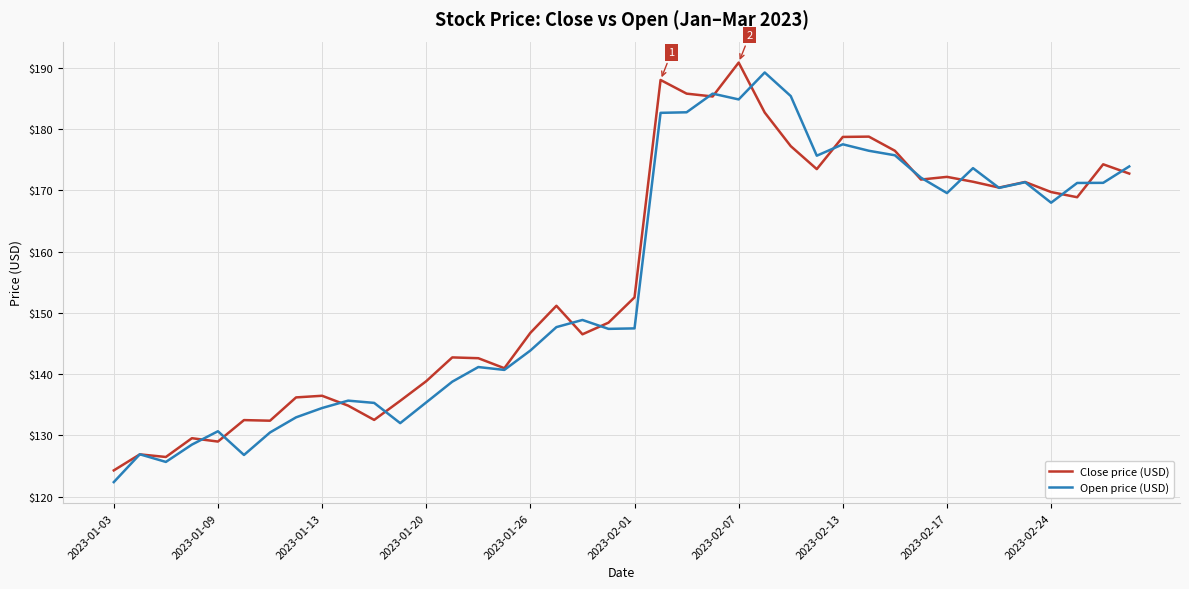

What is the maximum value shown in the chart?

190.9